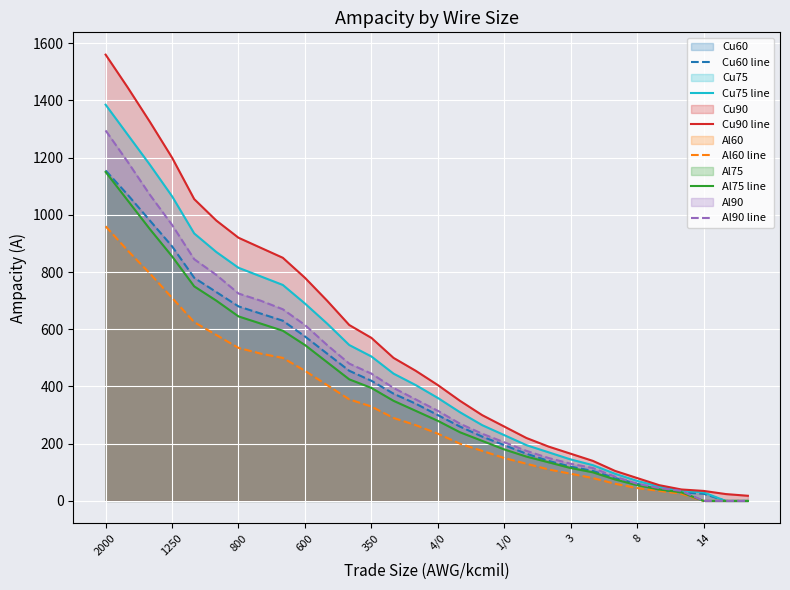

At which category is the sum across all series the highest?

2000